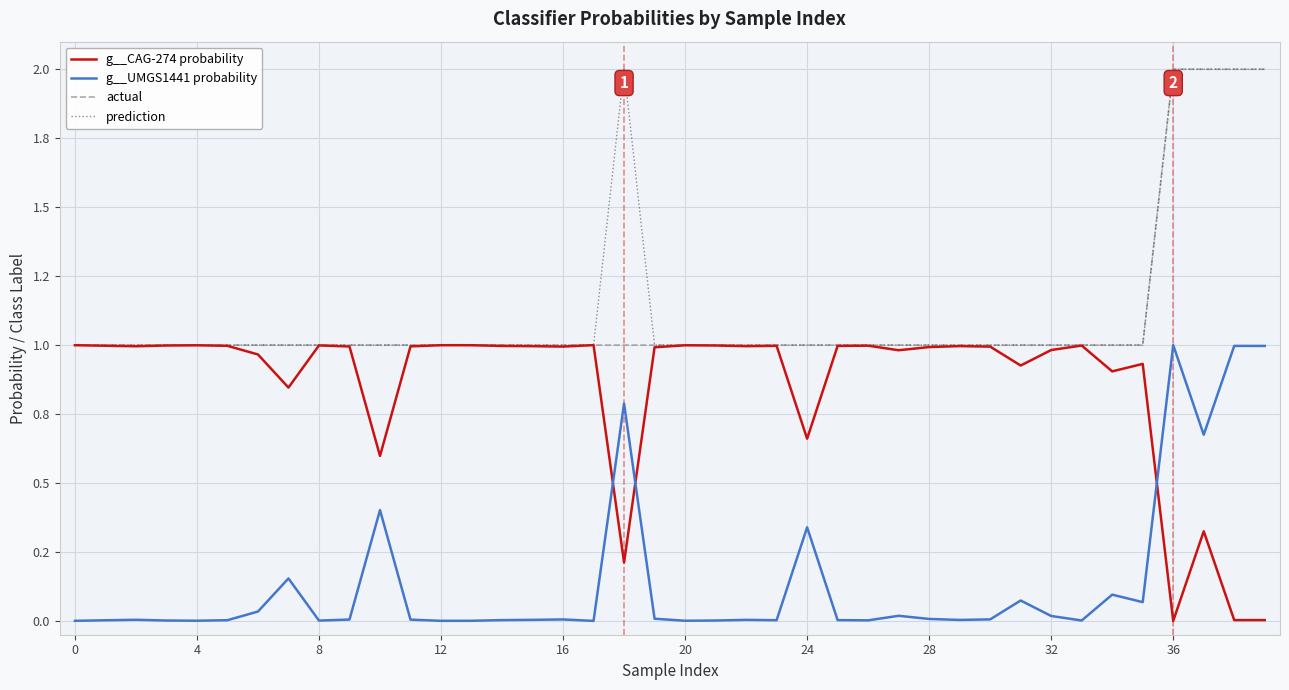

What is the average value of the g__CAG-274 probability series?

0.9